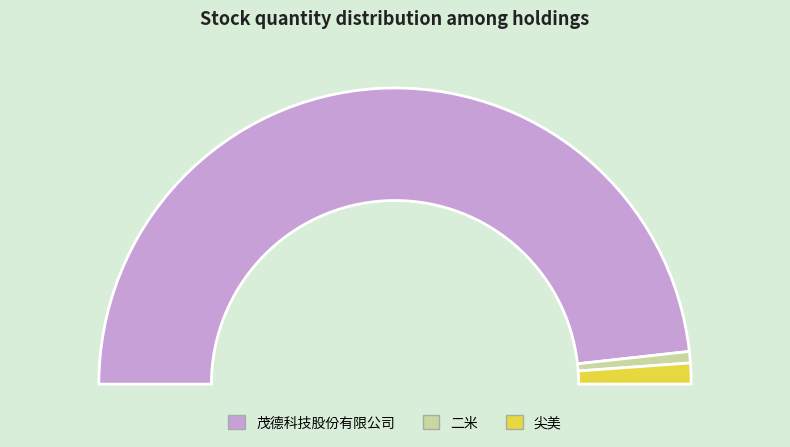

What is the total percentage of 尖美 and 二米?

3.5%